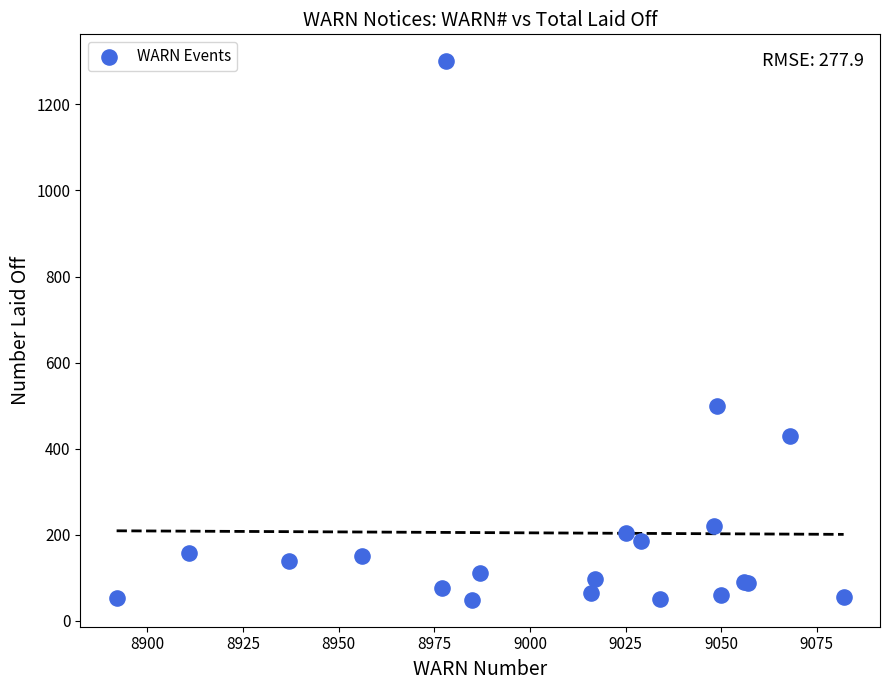

What Y value in the scatter plot is closest to 674?

500